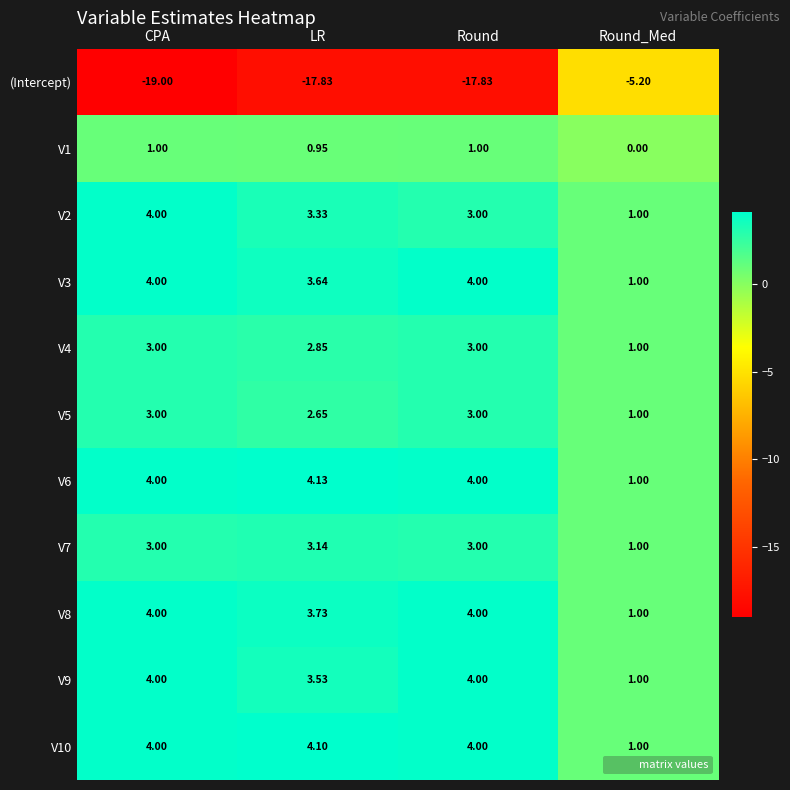

How many values in the (Intercept) series are below -17?

3